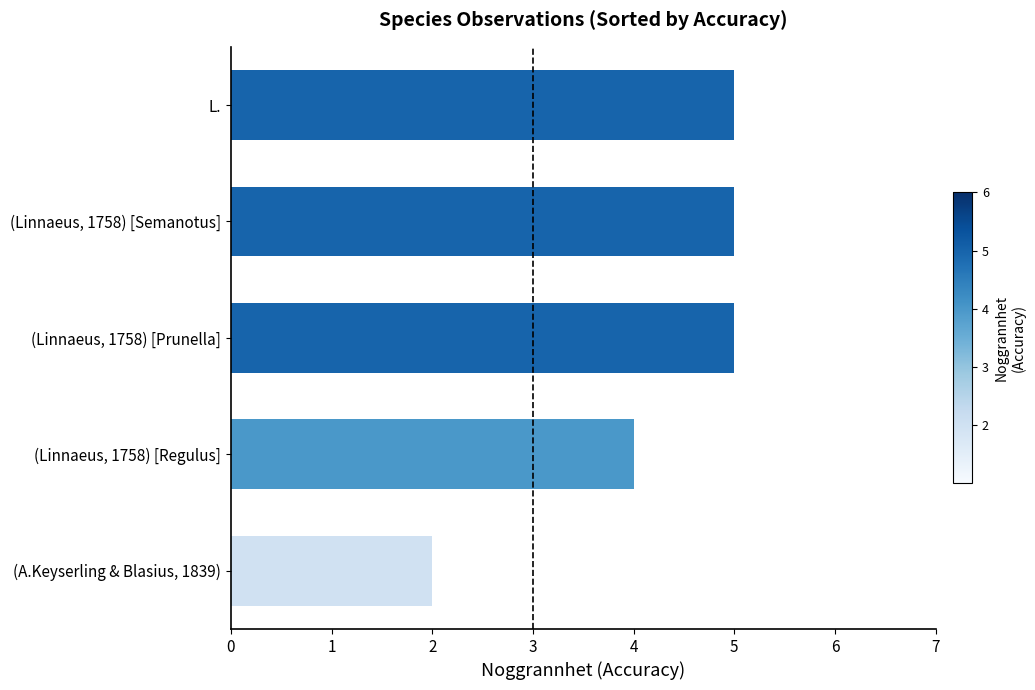

What is the sum of all values?

21